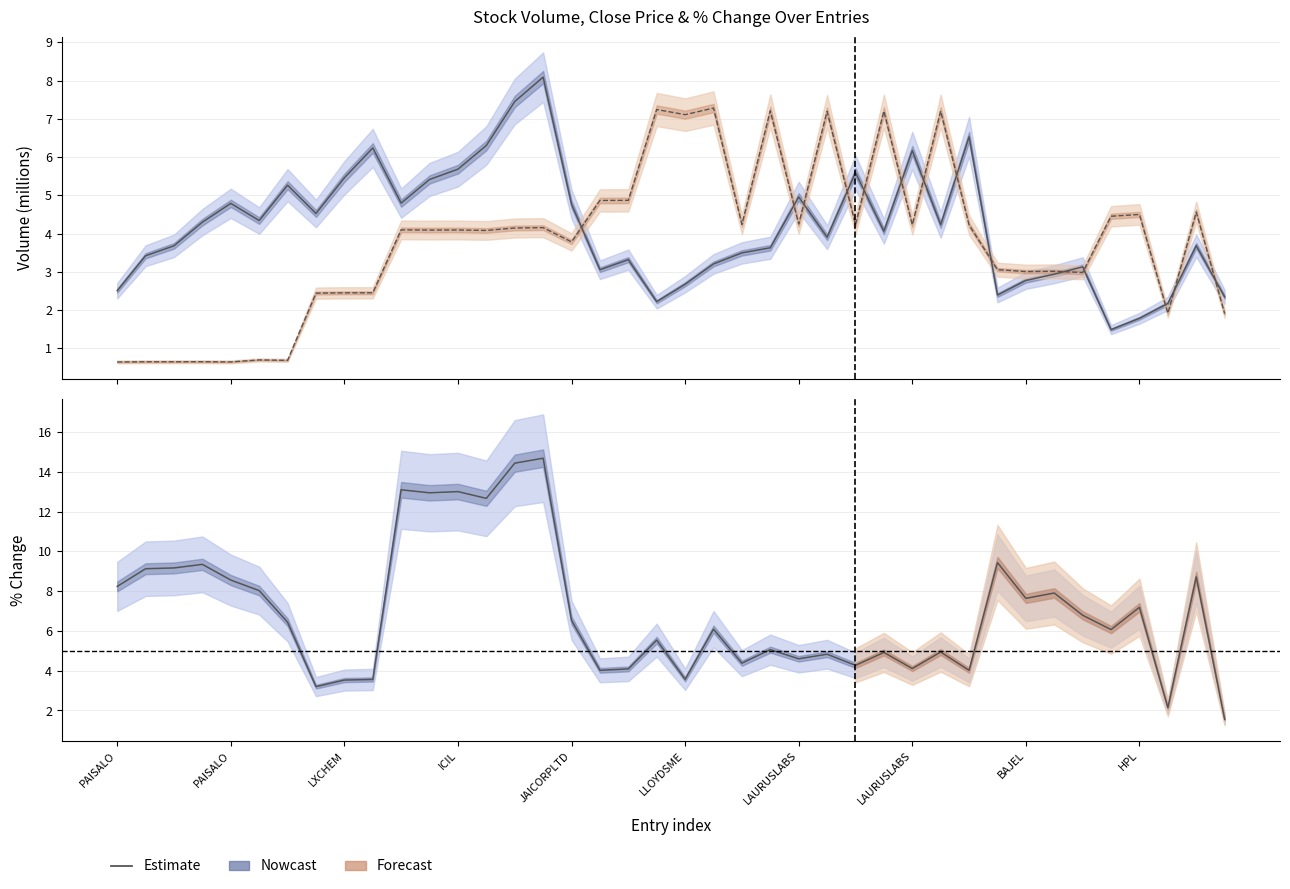

True or false: per_chg has a value of 8.2 at PAISALO.

True